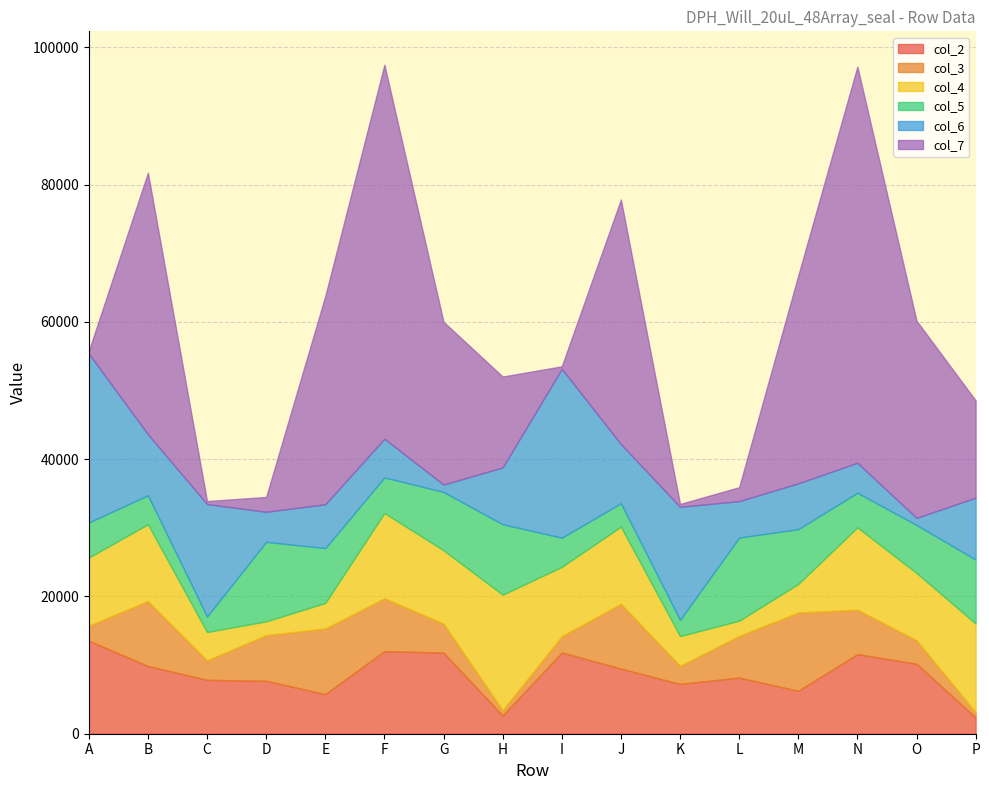

True or false: col_2 and col_4 cross at least once.

True